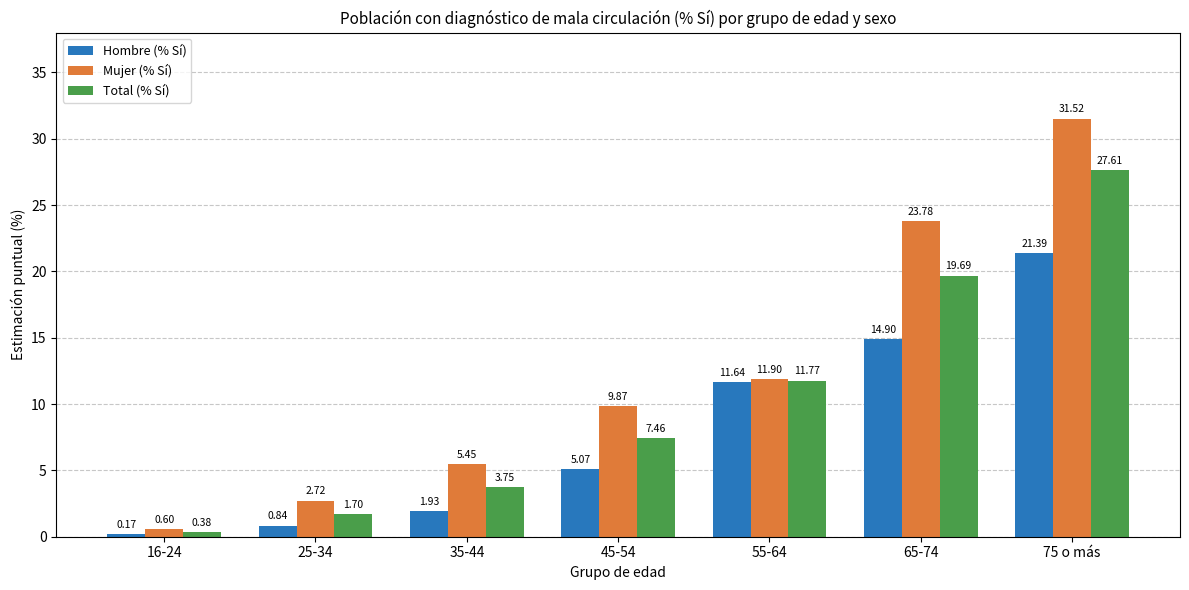

What is the average value of the Mujer (% Sí) series?

12.3